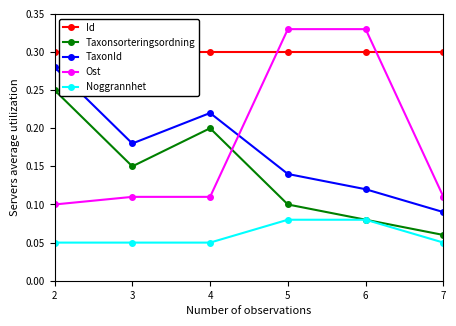

Does the chart have visible grid lines?

No